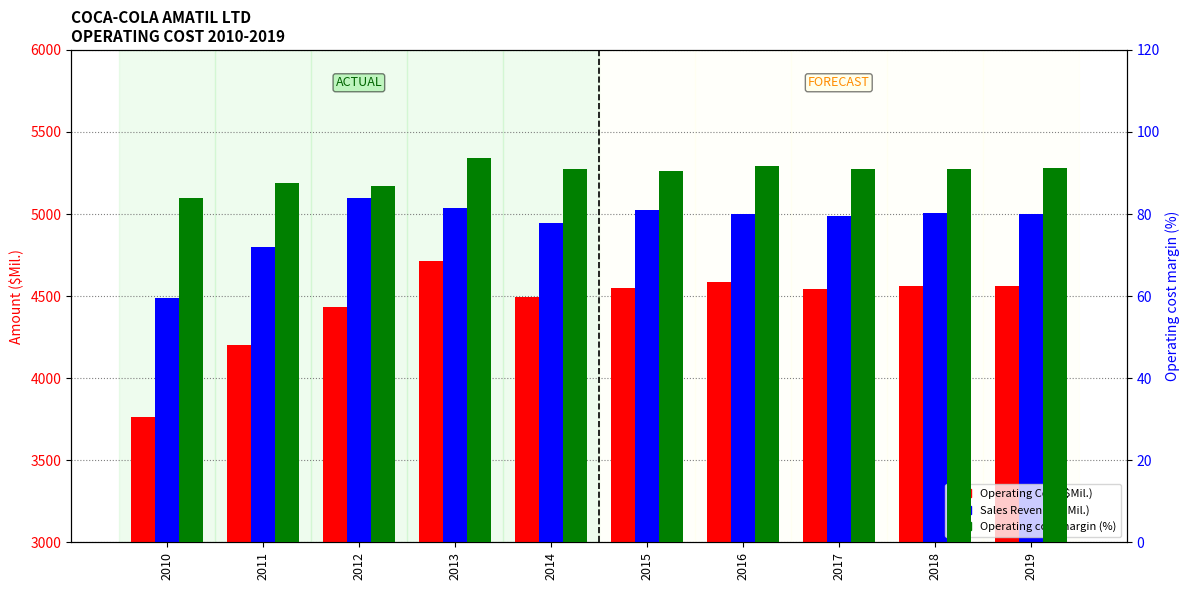

Reading right to left, list all the values displayed in this chart.

Operating Cost ($Mil.): 4562.9	4559.1	4543.2	4586.4	4547.6	4495.7	4715.8	4431.4	4199.3	3766.0
Sales Revenue ($Mil.): 4999.1	5005.7	4990.0	5001.6	5025.5	4942.8	5036.4	5097.4	4801.2	4490.3
Operating cost margin (%): 91.3	91.1	91.0	91.7	90.5	91.0	93.6	86.9	87.5	83.9